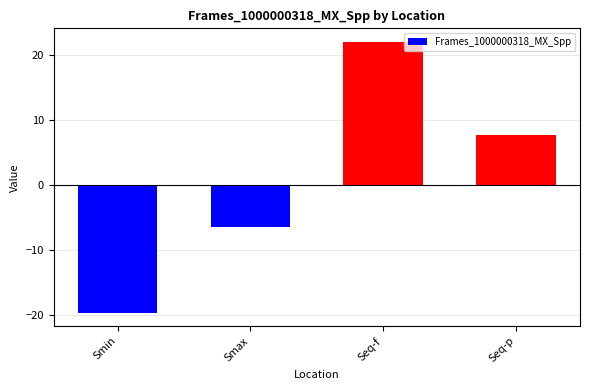

What is the difference between the values at Seq-p and Seq-f?

14.3